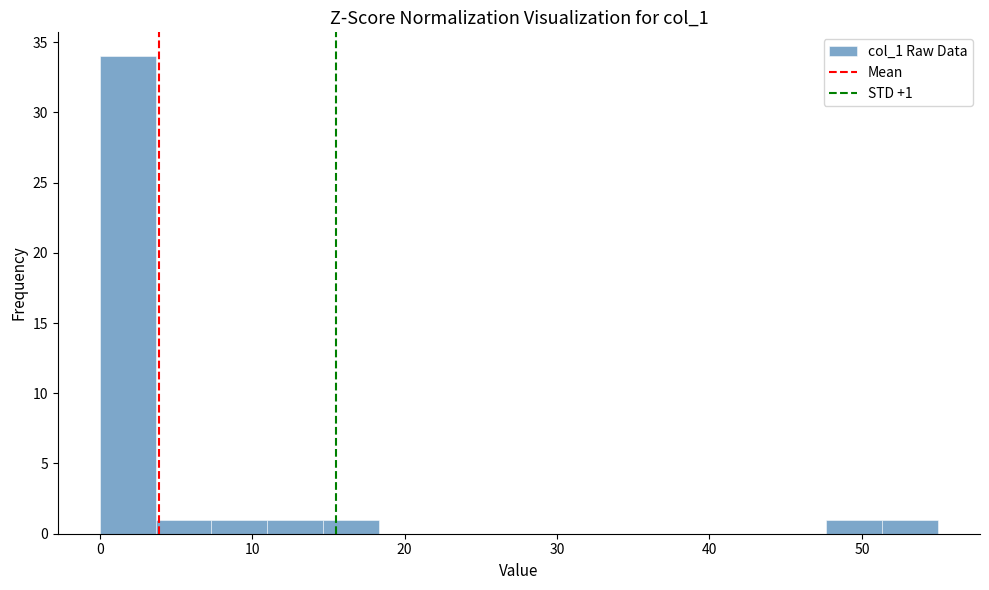

Around what value on the x-axis is the tallest bar? Give the approximate position of its centre, as read against the axis.

2